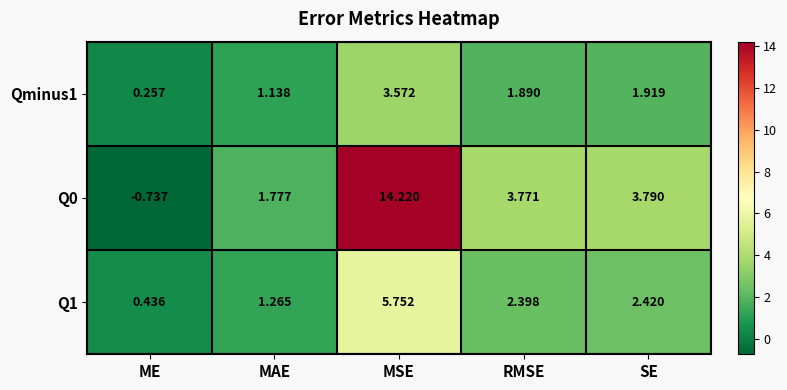

Which category has the lowest value in the Q0 series?

ME